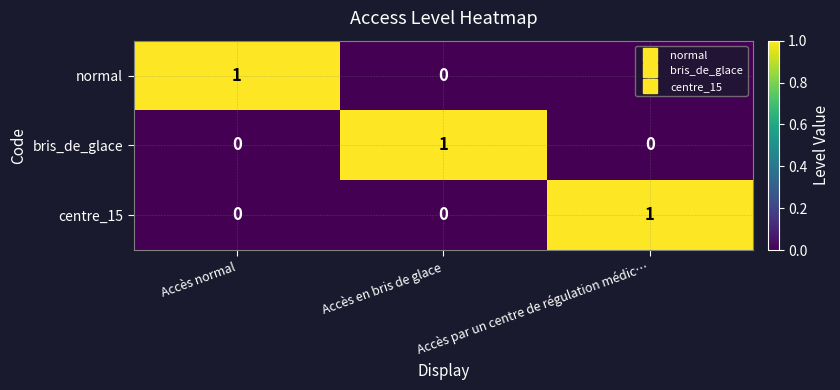

How many normal values are between 0 and 1?

3